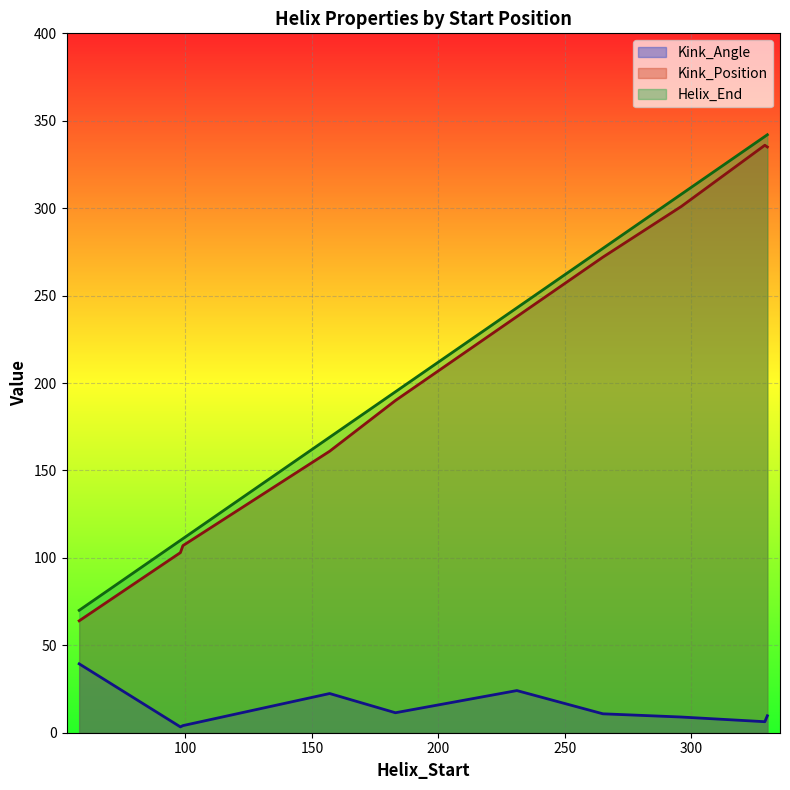

What is the minimum value shown in the chart?

3.3